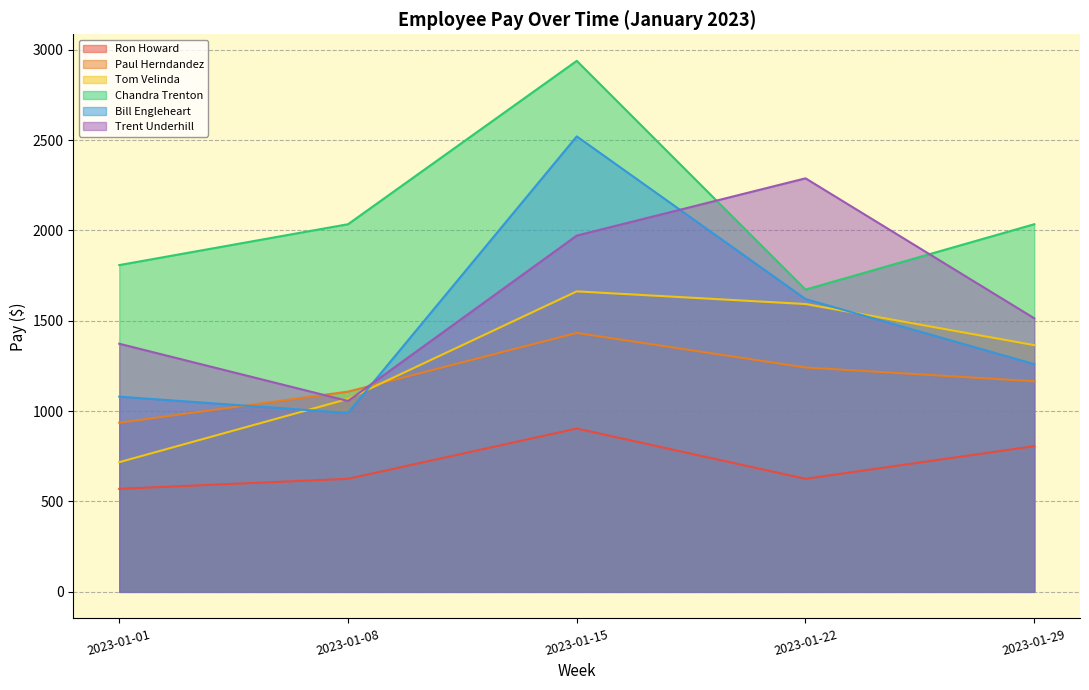

How many categories are shown in the chart?

5